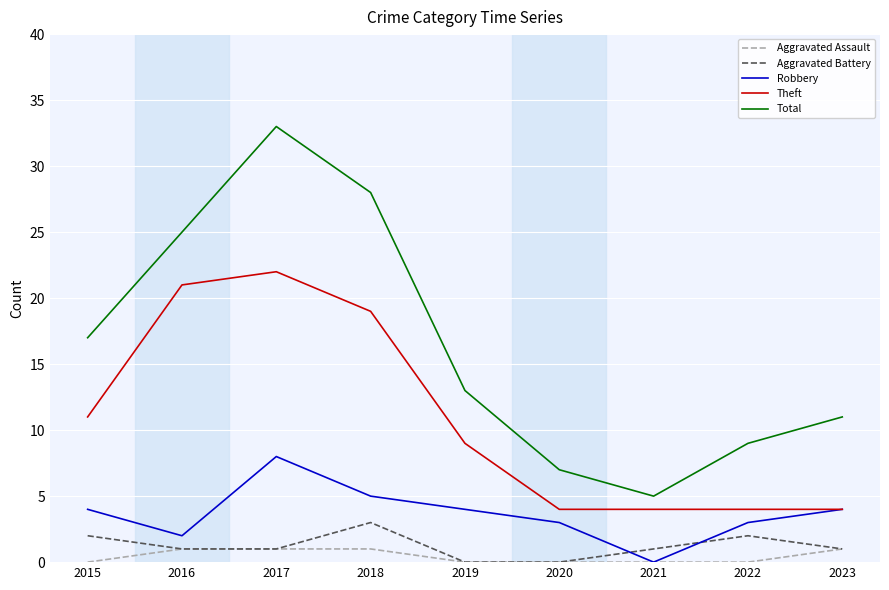

True or false: Total has a value of 13 at 2019.

True